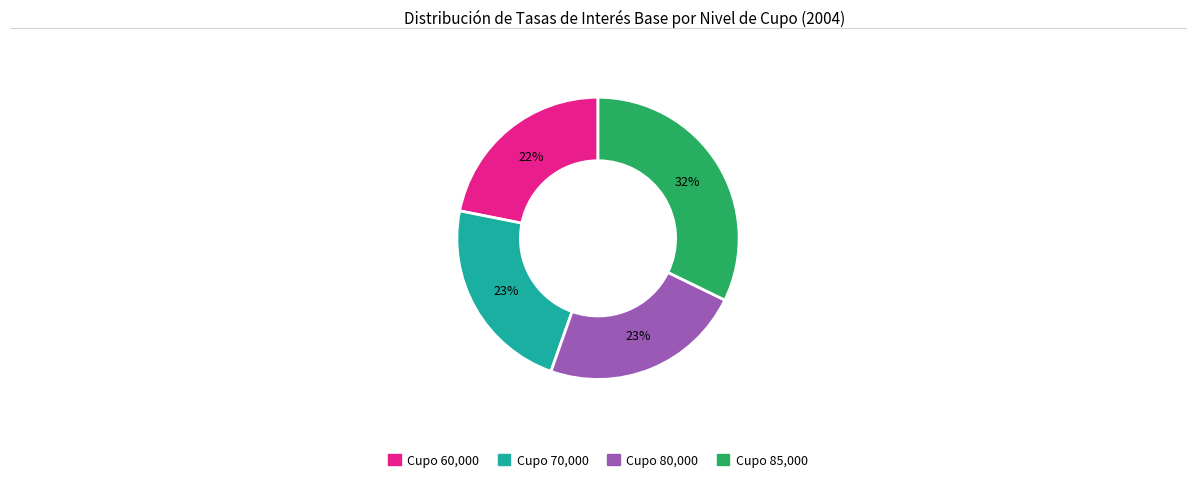

Count the number of slices in the pie.

4